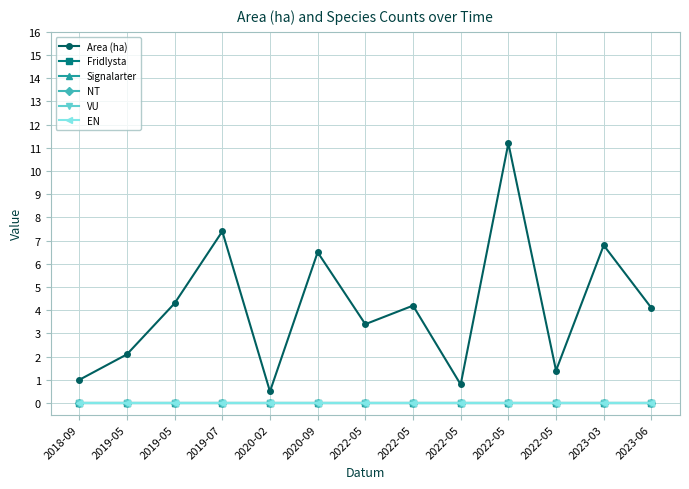

True or false: Fridlysta and VU cross at least once.

False